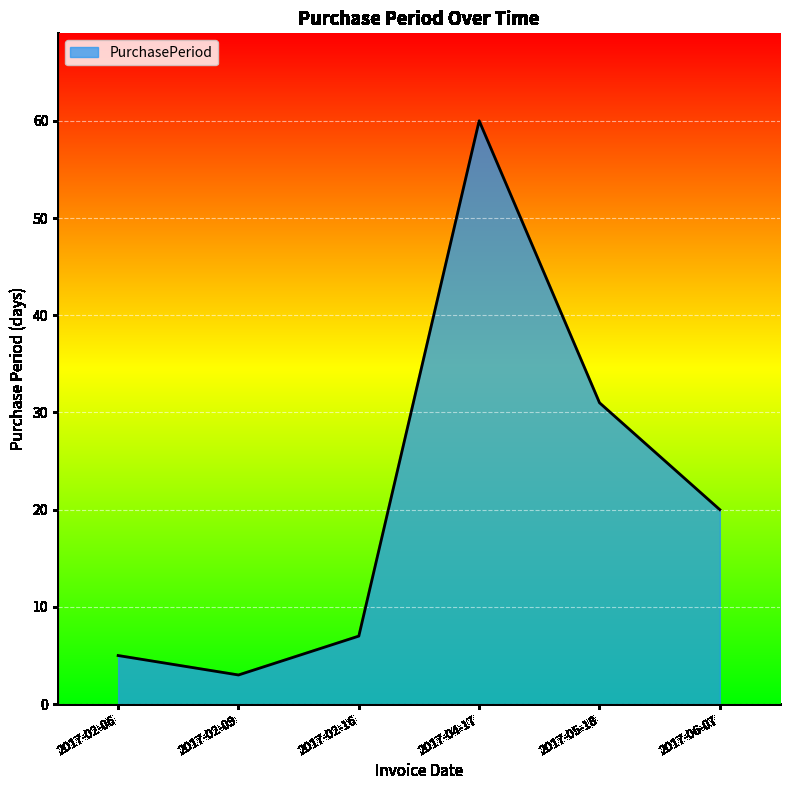

The value at 2017-04-17 is 60. True or false?

True